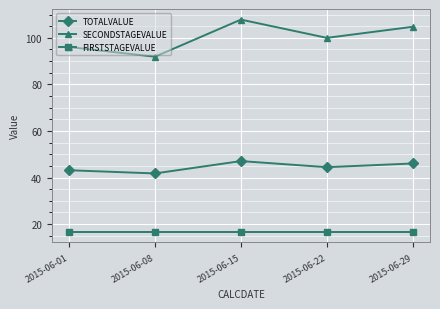

At which category does SECONDSTAGEVALUE reach its first local valley?

2015-06-08